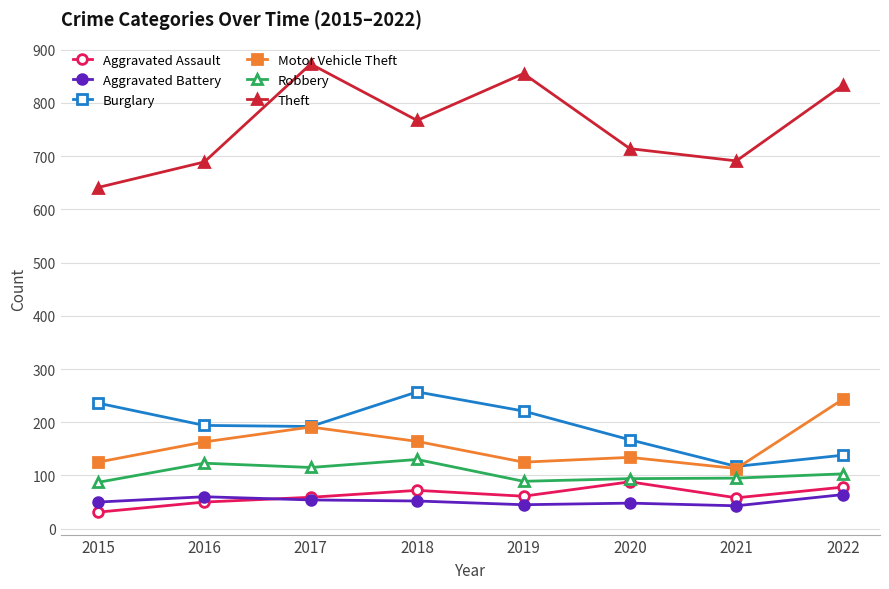

In Robbery, how many points are lower than both neighbors (excluding endpoints)?

2